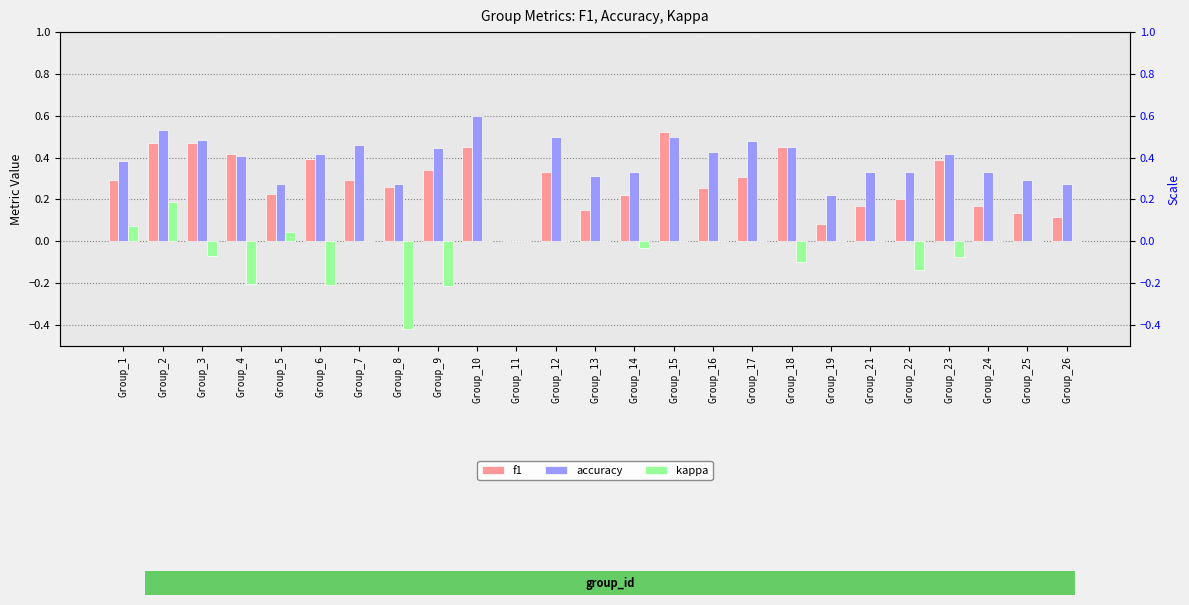

Are the bars grouped side by side (vs. stacked)?

Yes